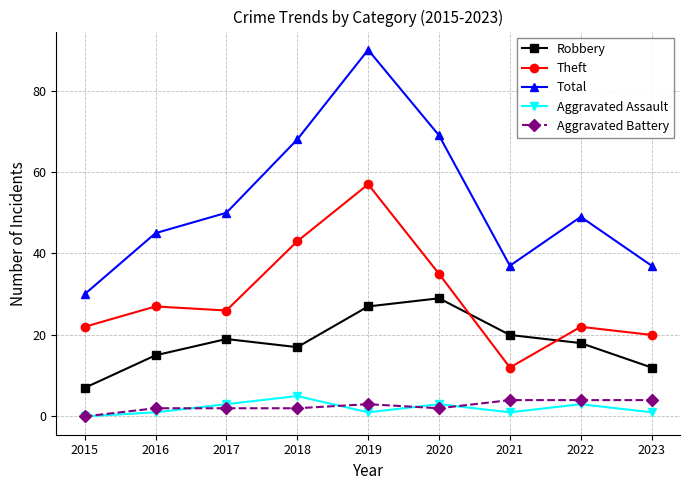

In Total, how many points are higher than both neighbors (excluding endpoints)?

2